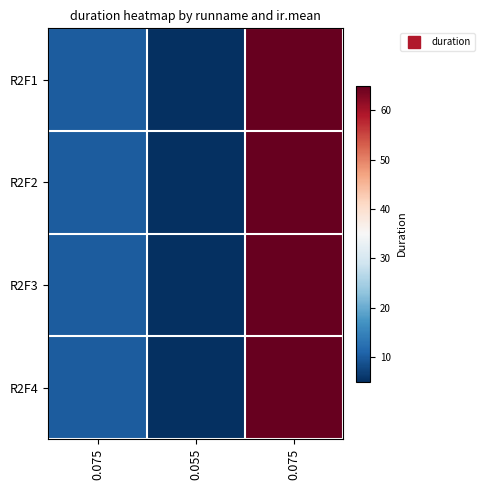

Which series has the largest range (max minus min)?

R2F1